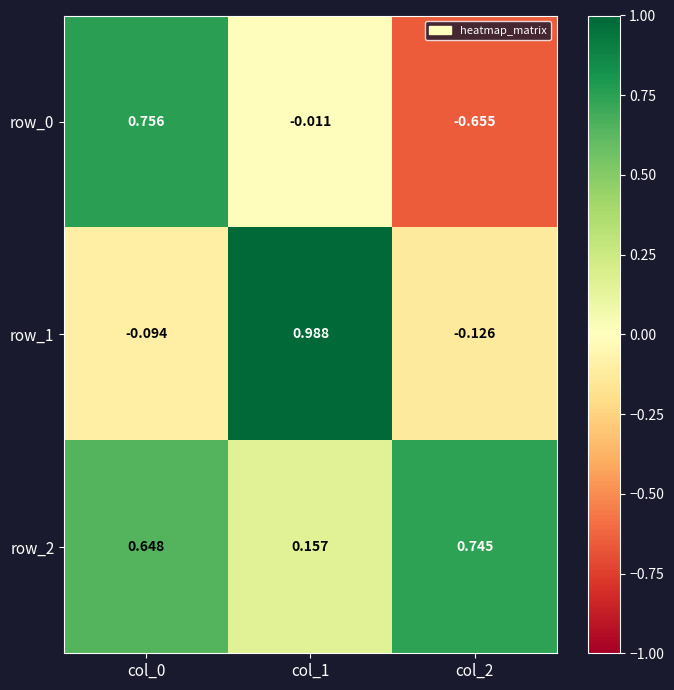

Which series has the largest total across all categories?

row_2